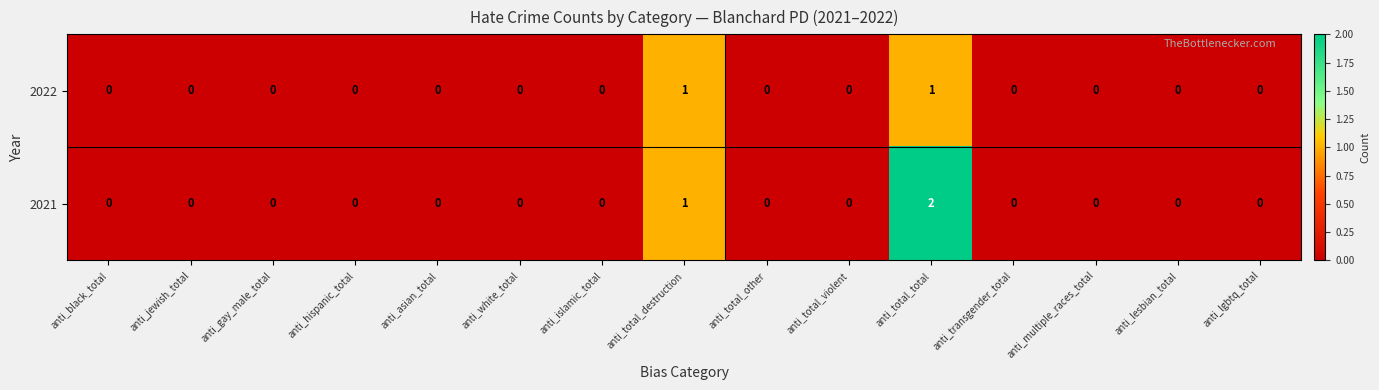

List the series in order of their peak value, lowest first.

2022, 2021